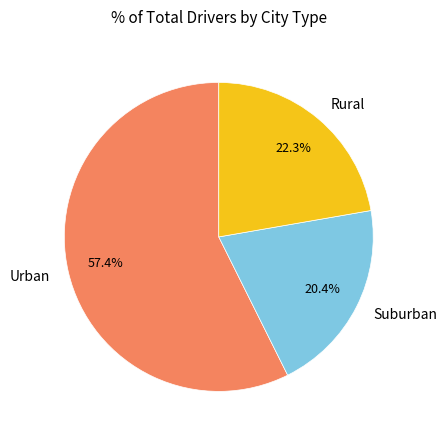

Which category has the biggest portion of the pie?

Urban